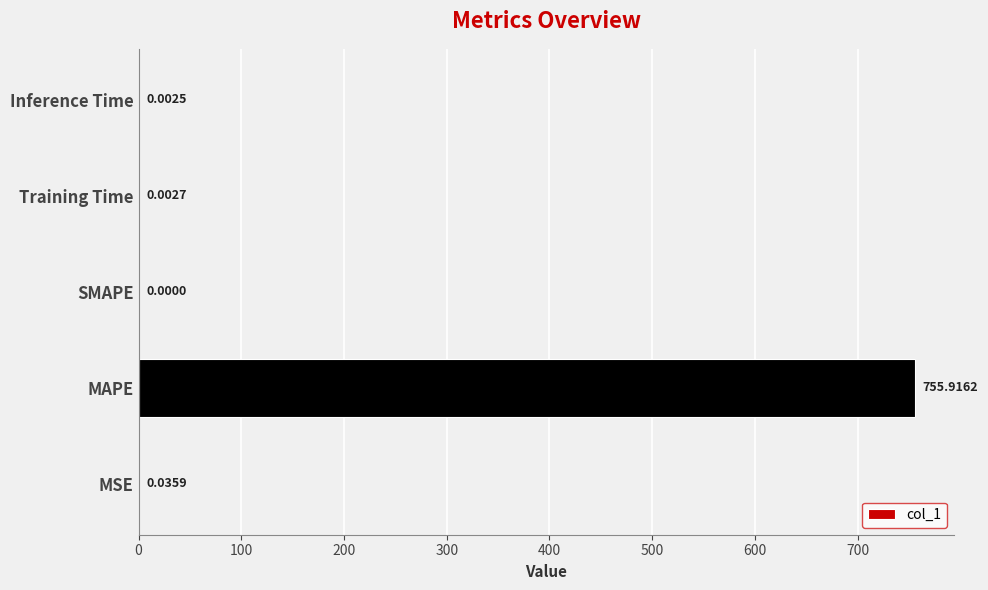

What is the sum of all values?

756.0